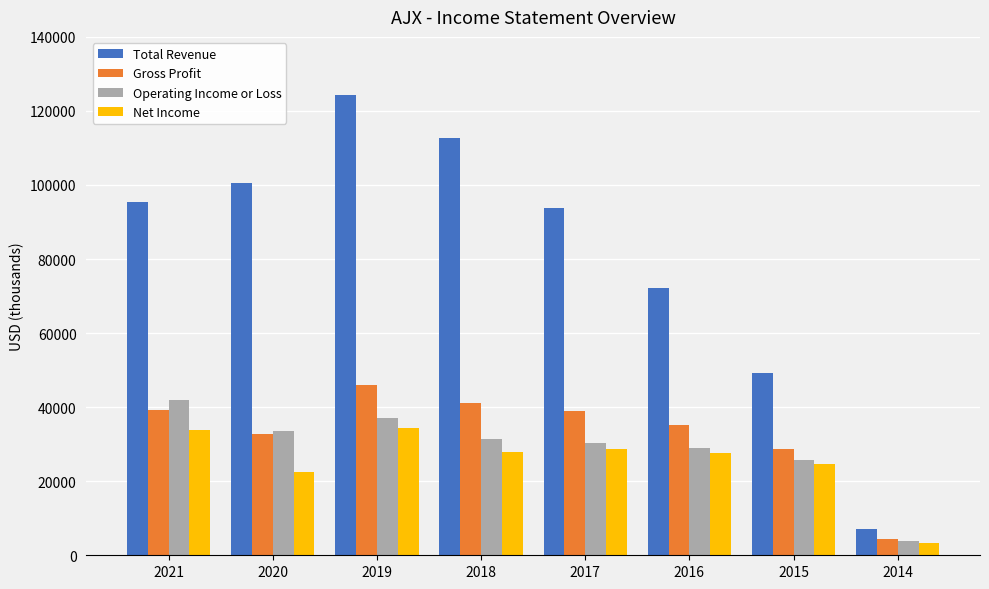

Where is Total Revenue nearest to the value 65700?

2016